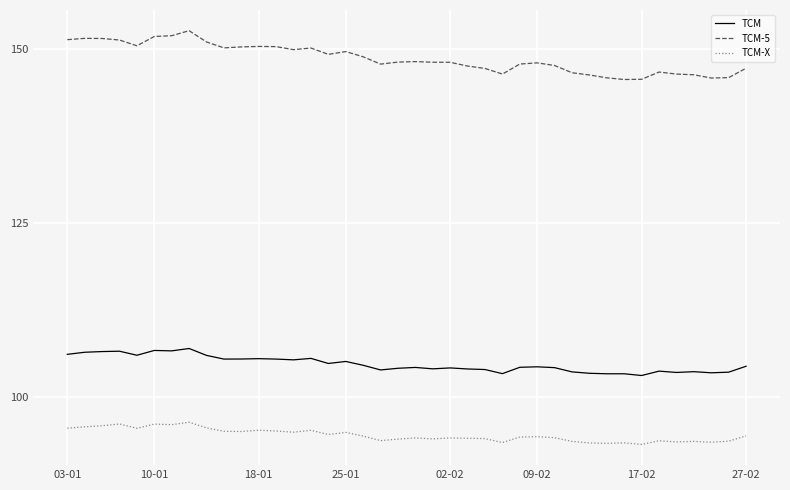

Which series has the widest spread of values?

TCM-5